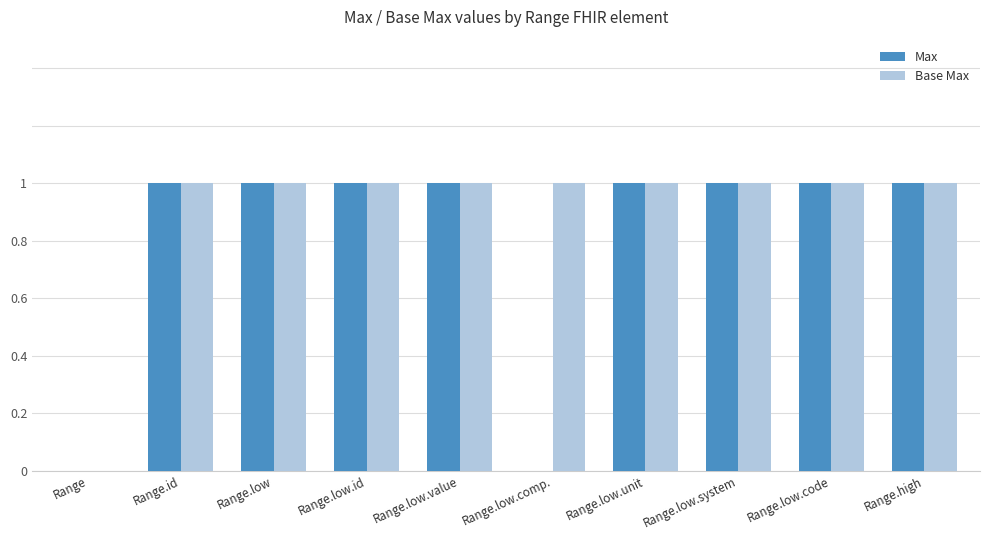

Which series has the largest total across all categories?

Base Max